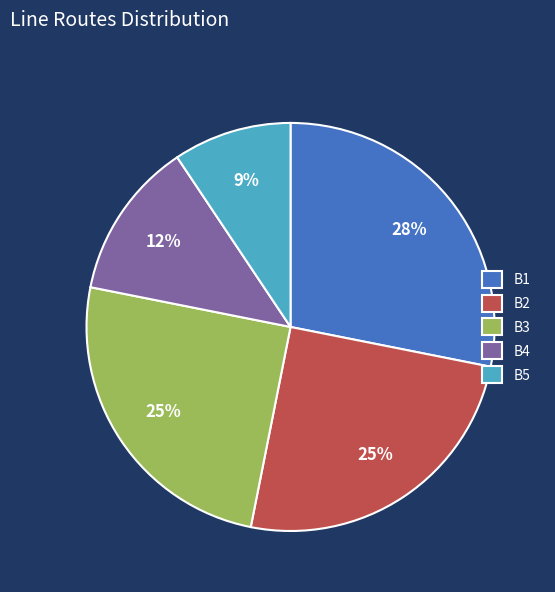

Which has a higher value, B3 or B5?

B3